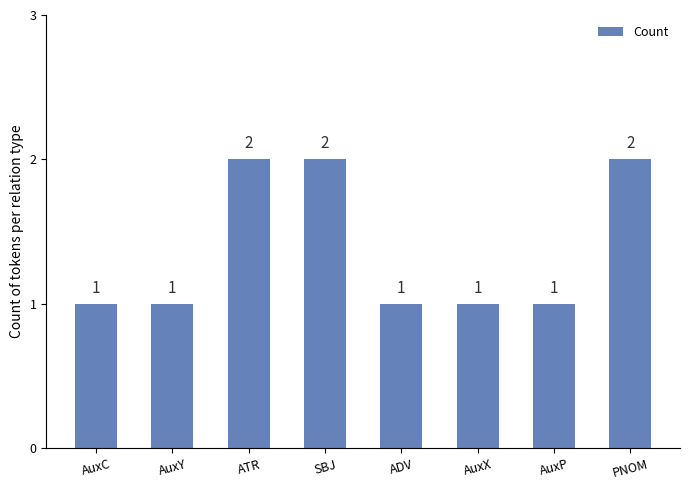

What is the change in value from AuxX to PNOM?

+1